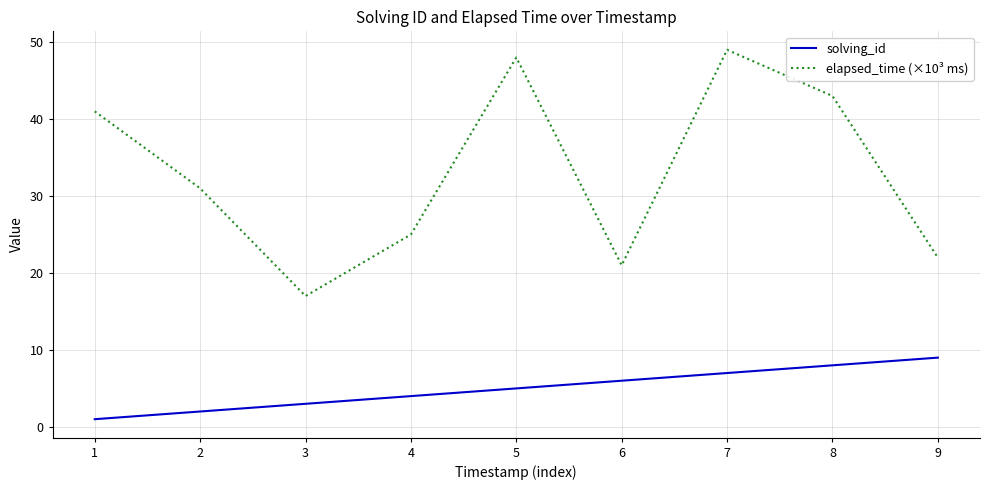

Where is the first local minimum for elapsed_time (×10³ ms)?

3